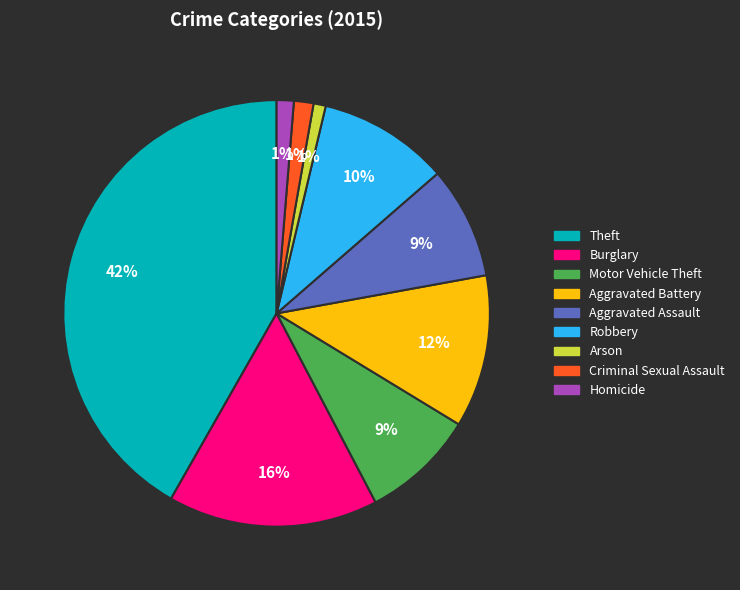

What is the largest slice in the pie chart?

Theft